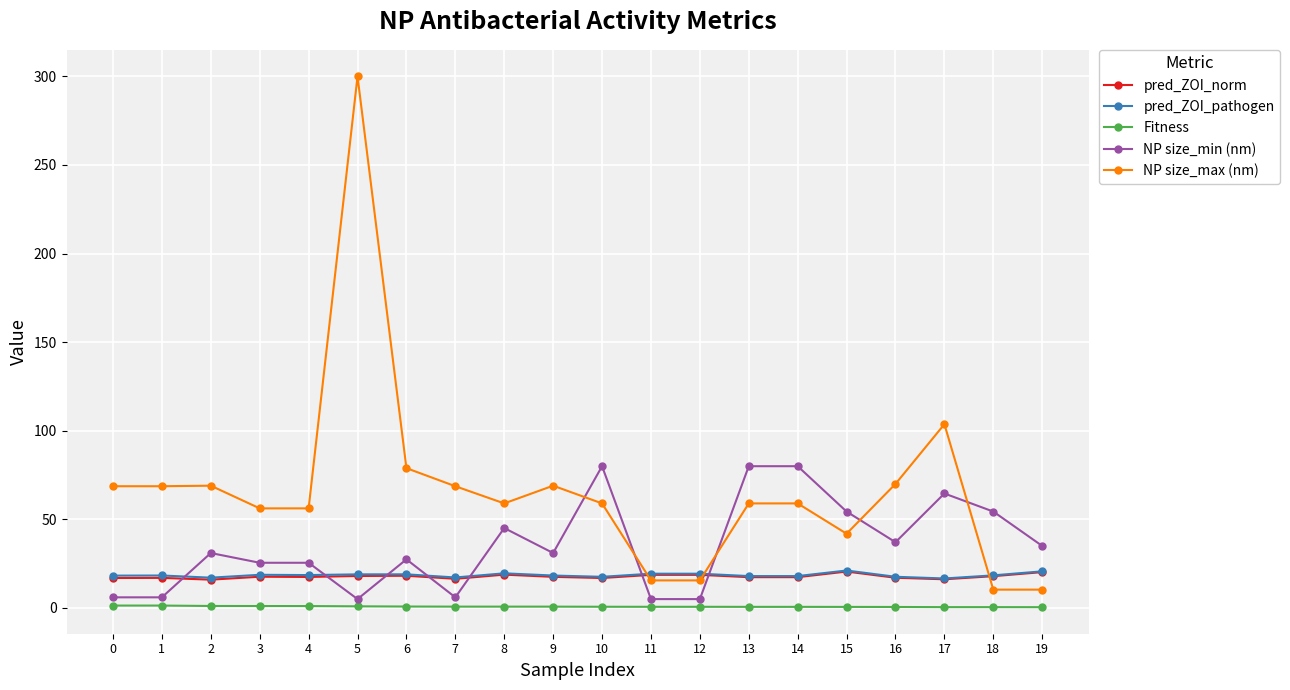

True or false: pred_ZOI_norm and pred_ZOI_pathogen intersect in this chart.

False